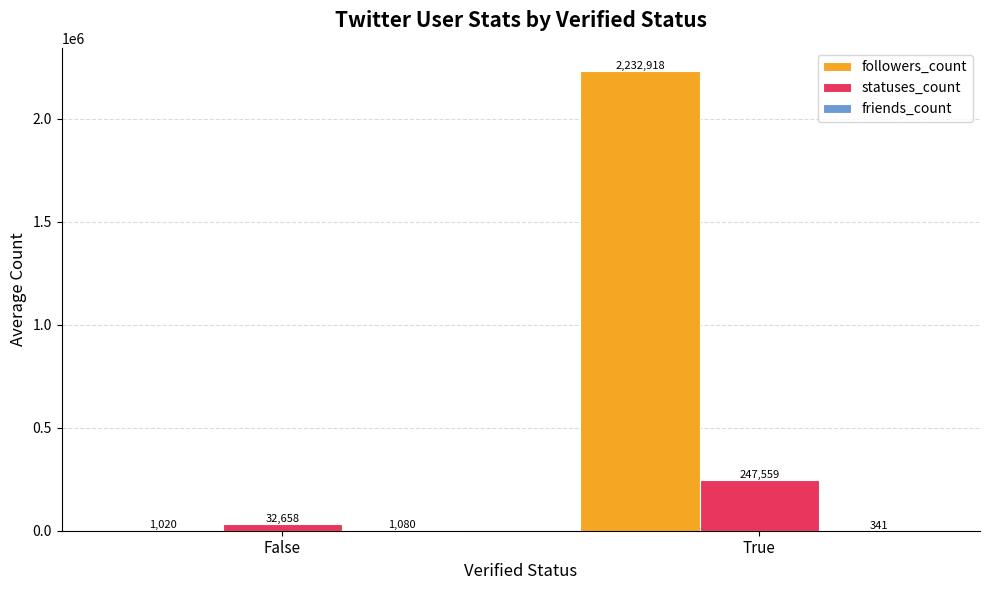

At which category is the sum across all series the highest?

True